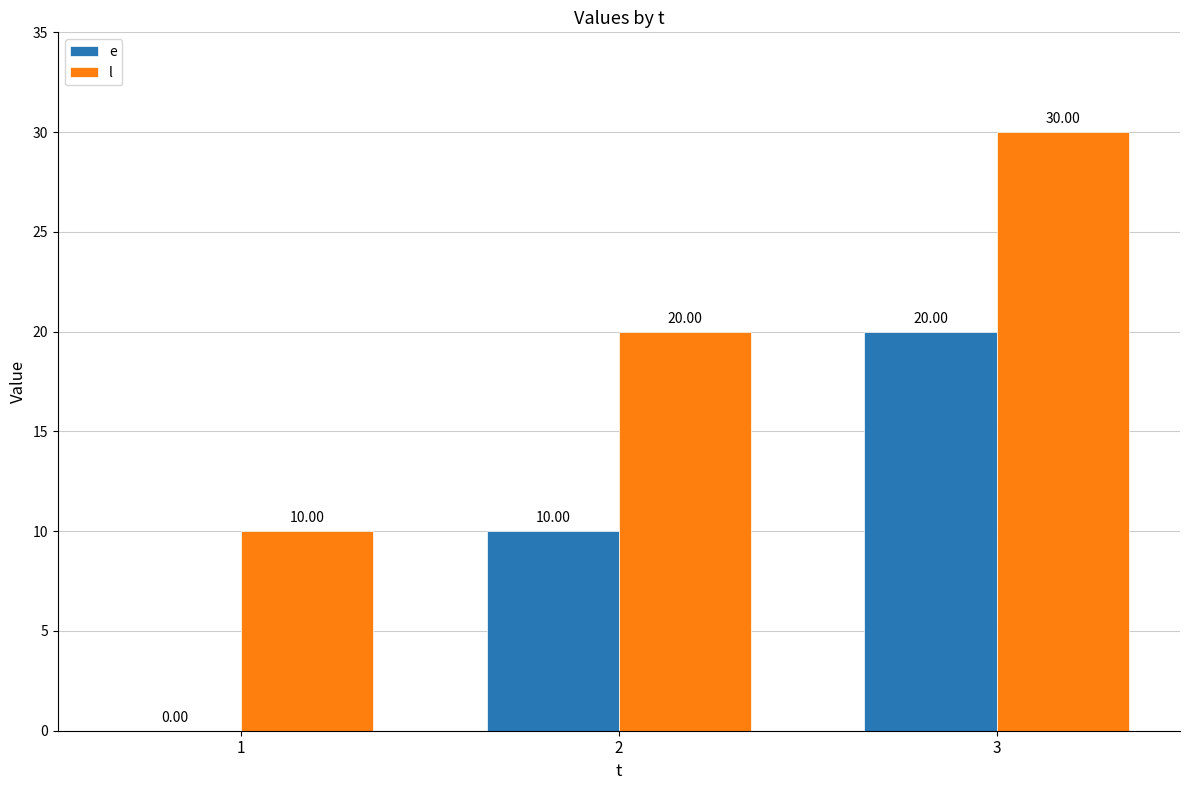

What is the sum of all e values?

30